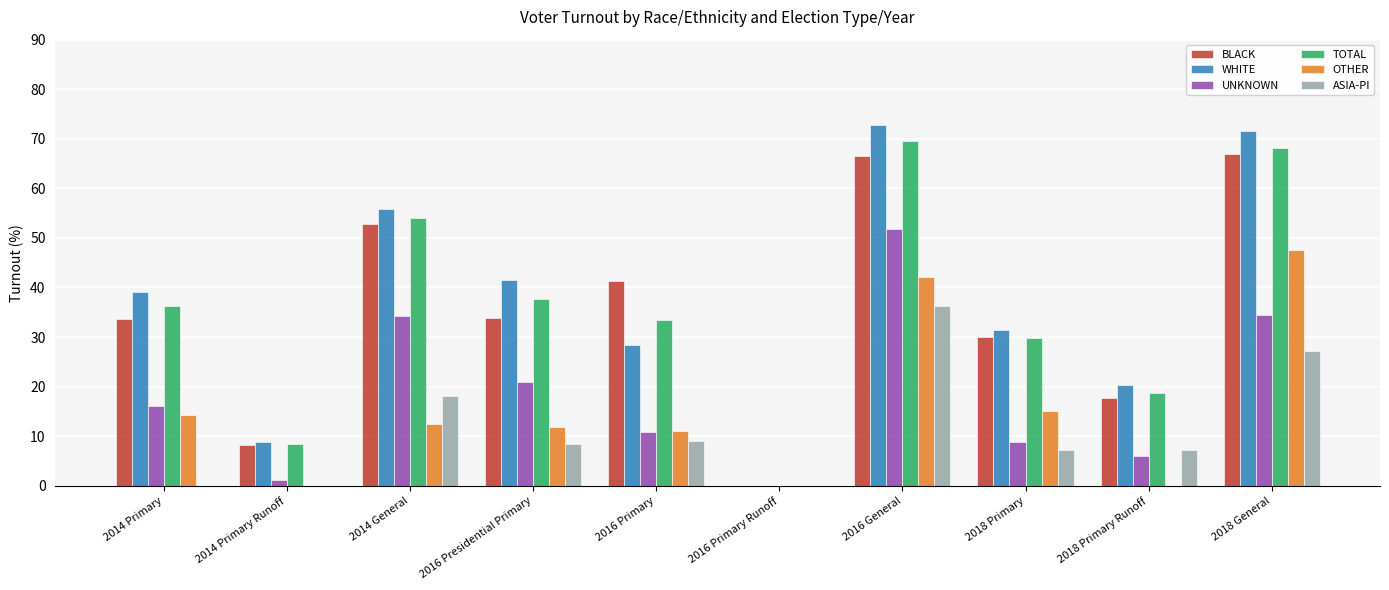

Is it true that WHITE equals 41.6 at 2016 Presidential Primary?

True